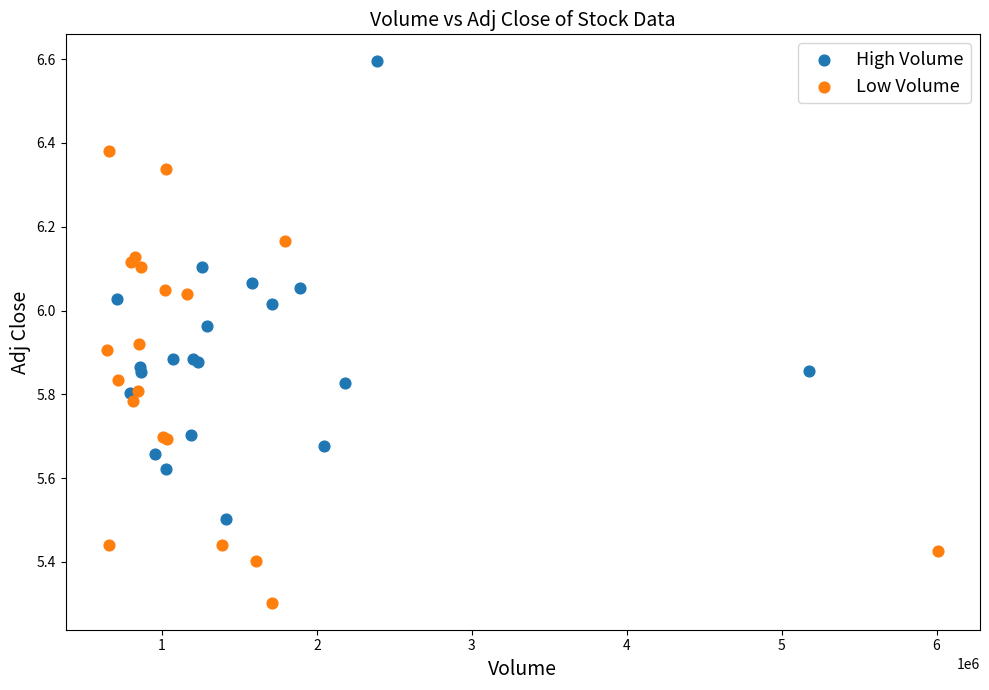

Which series contains the lowest Y value?

Low Volume